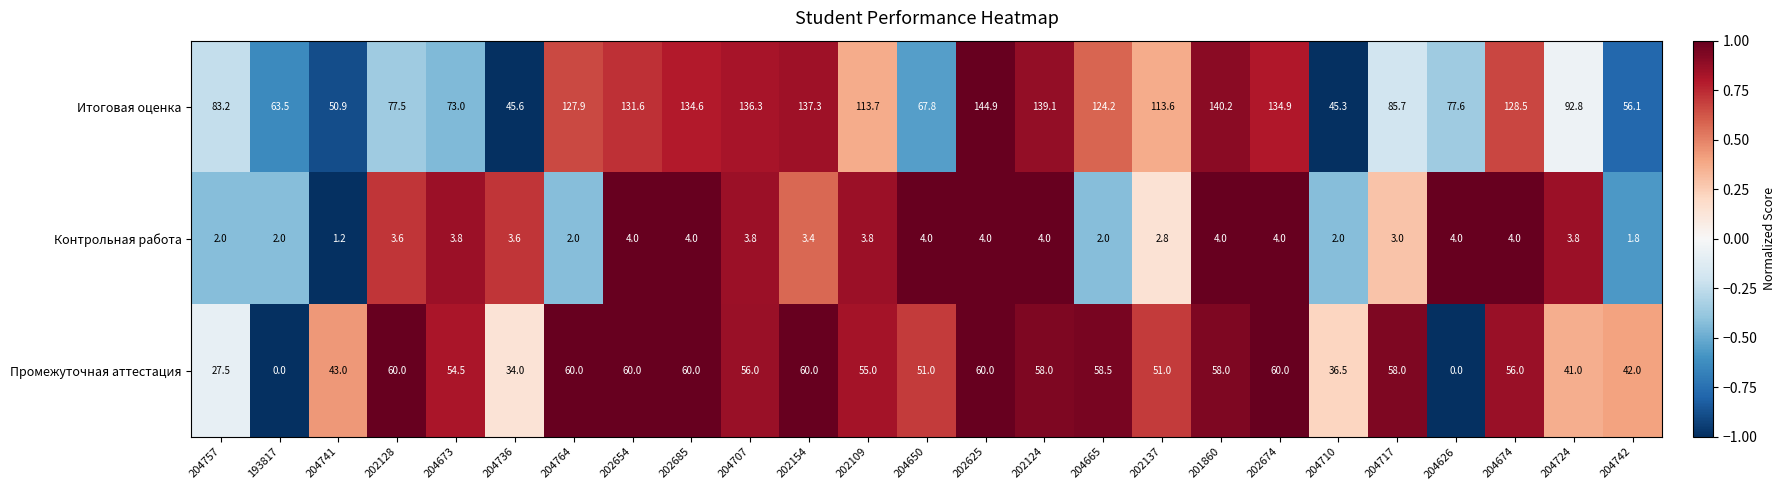

What is the highest value of the Контрольная работа series?

4.0